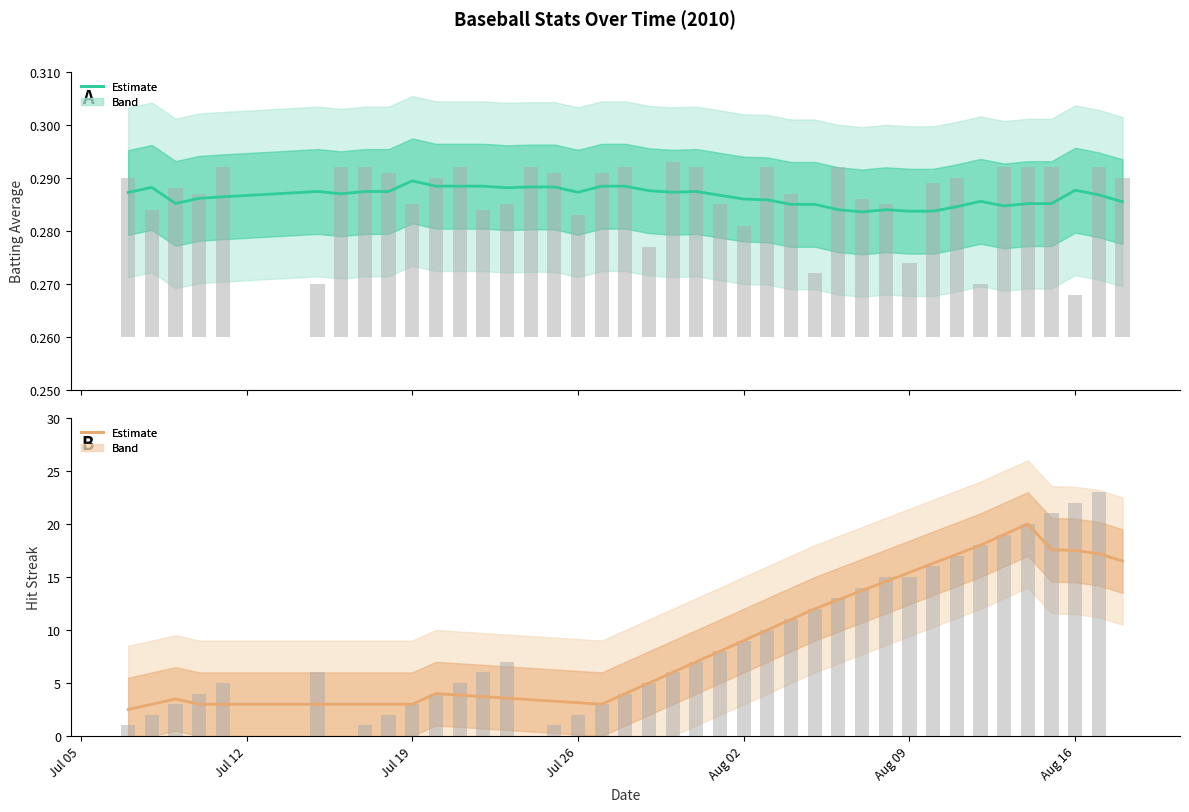

Is the value of Hit Streak (Estimate) at 39 greater than the value of Batting Average (Estimate) at 13?

Yes